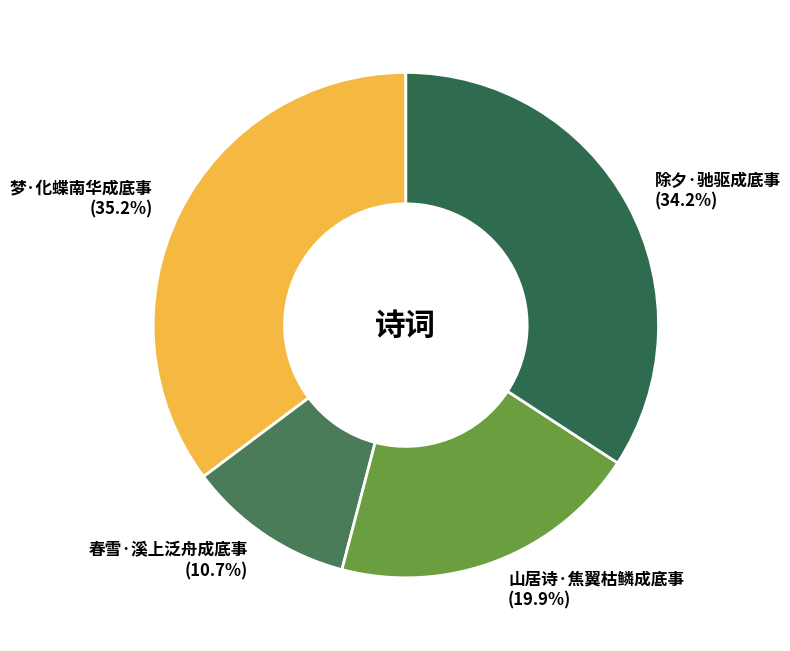

Count the number of slices in the pie.

4